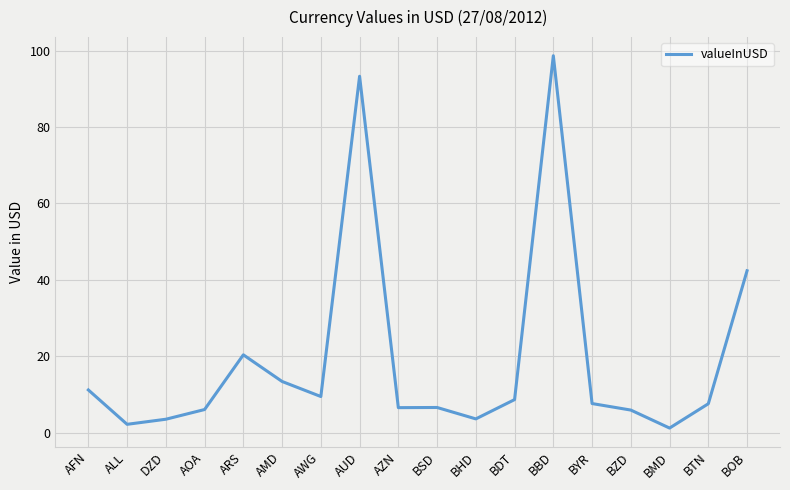

The chart shows a value of 3.6 at BHD. True or false?

True